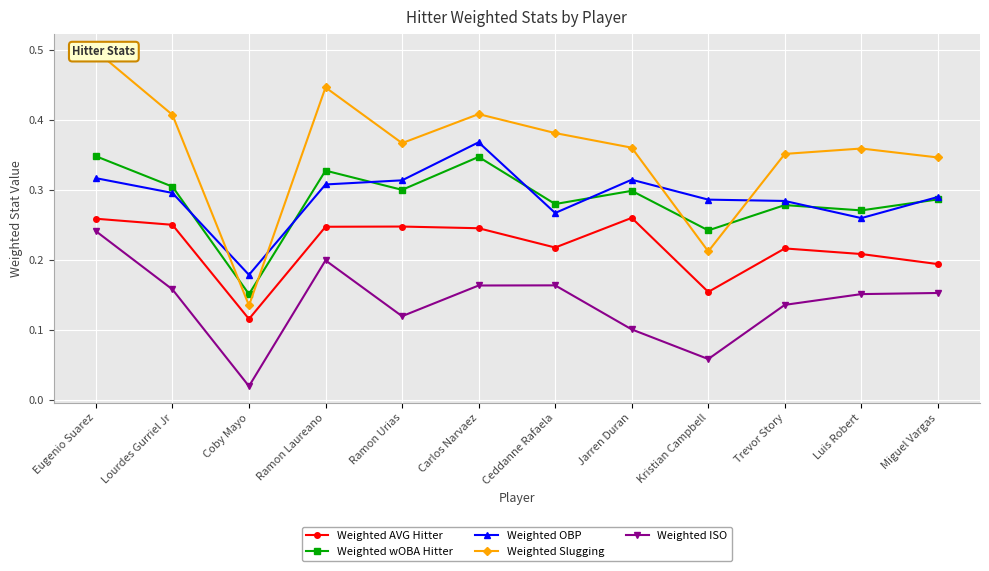

How many lines are shown in the chart?

5